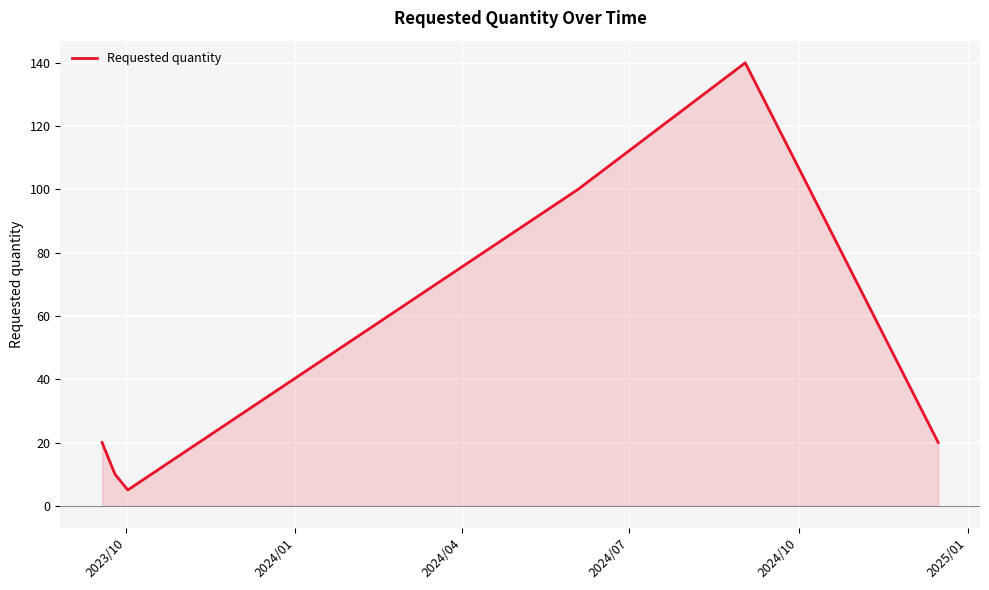

True or false: the data has more than 2 interior local peaks.

False